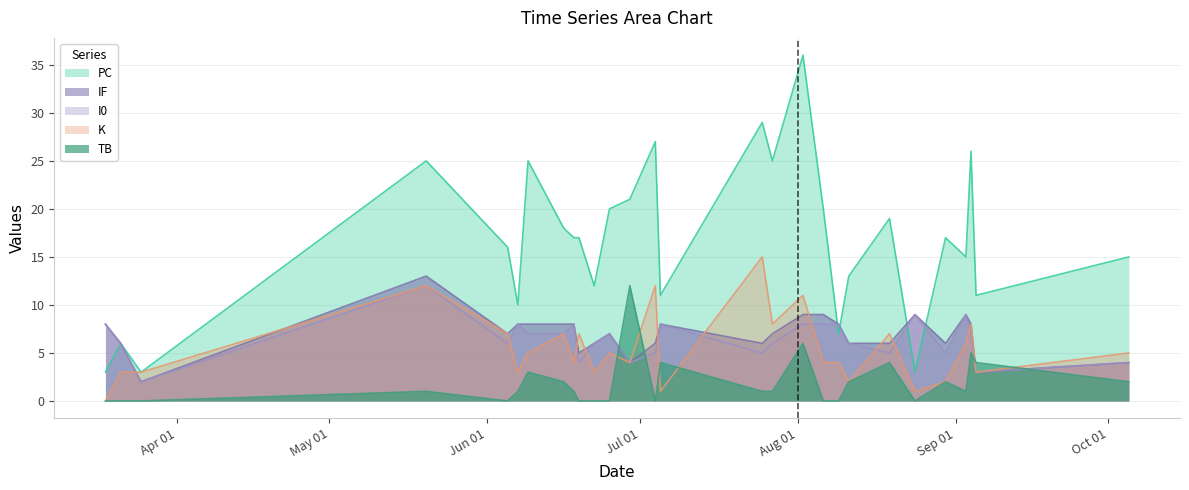

What is the maximum value shown in the chart?

36